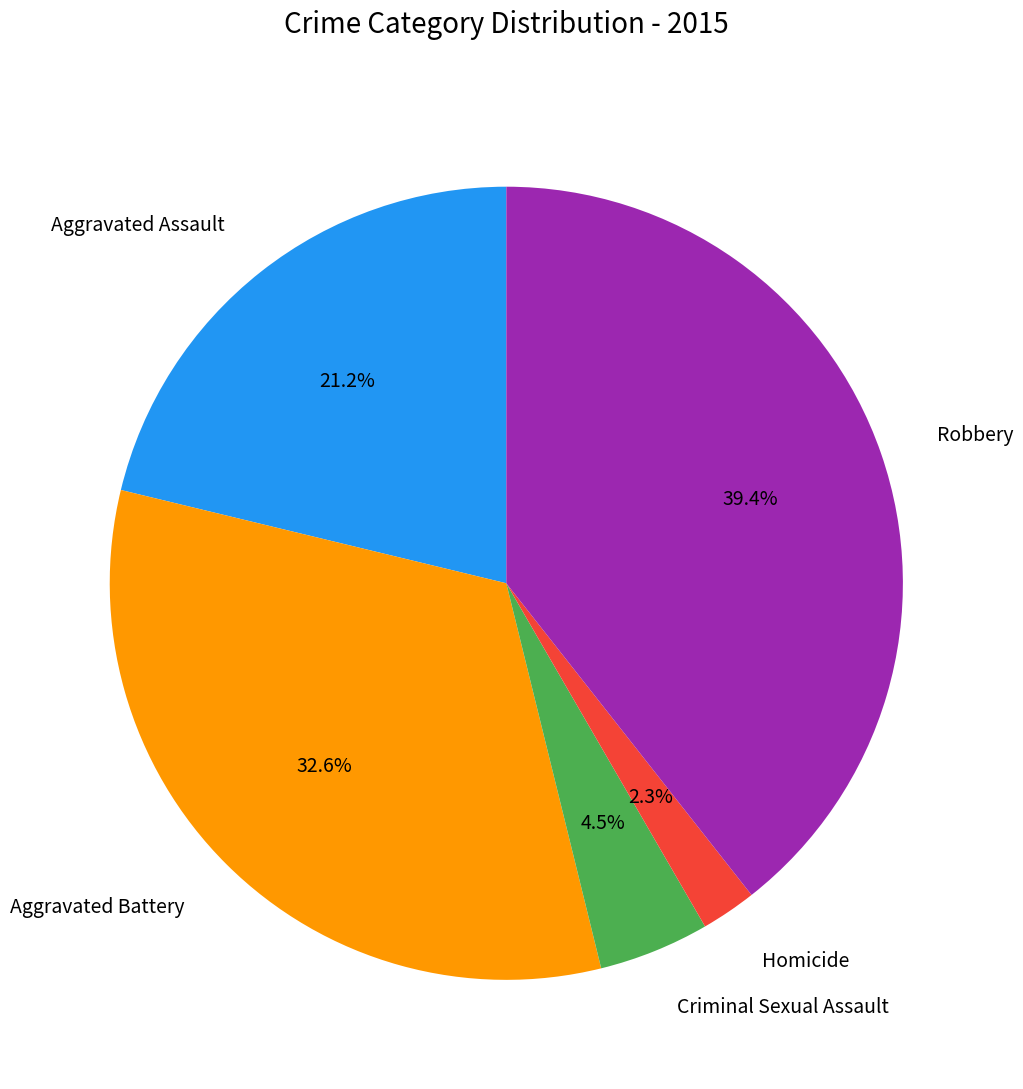

Which has a higher value, Criminal Sexual Assault or Aggravated Battery?

Aggravated Battery